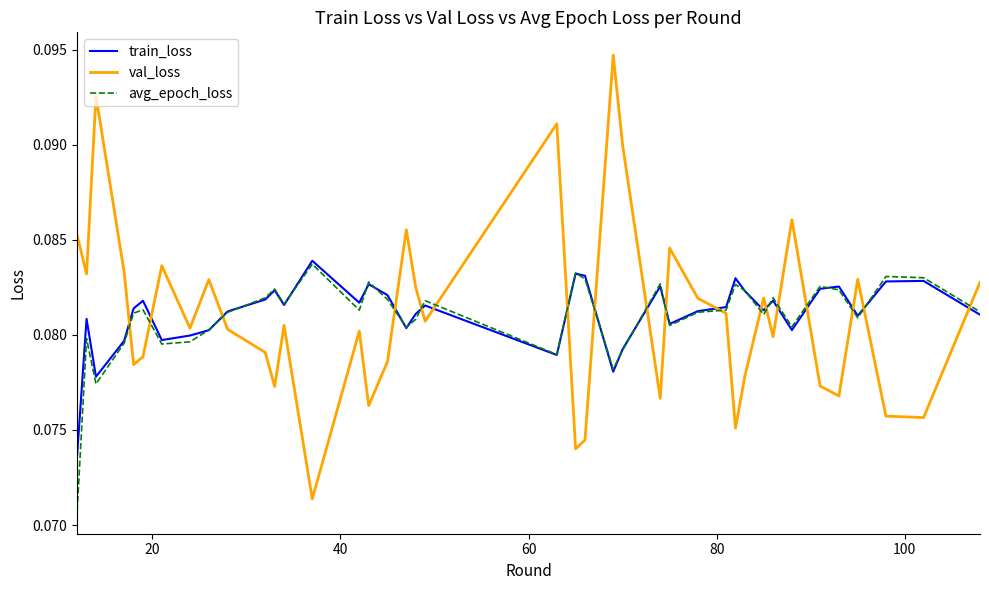

What is the sum of all train_loss values?

3.2